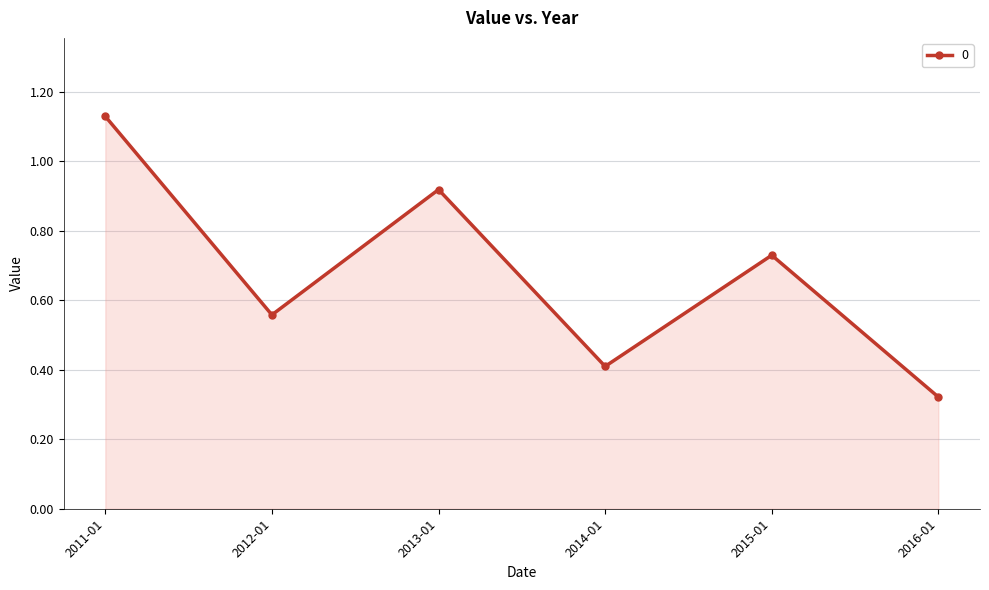

Count the values in the range 0 to 1.

5